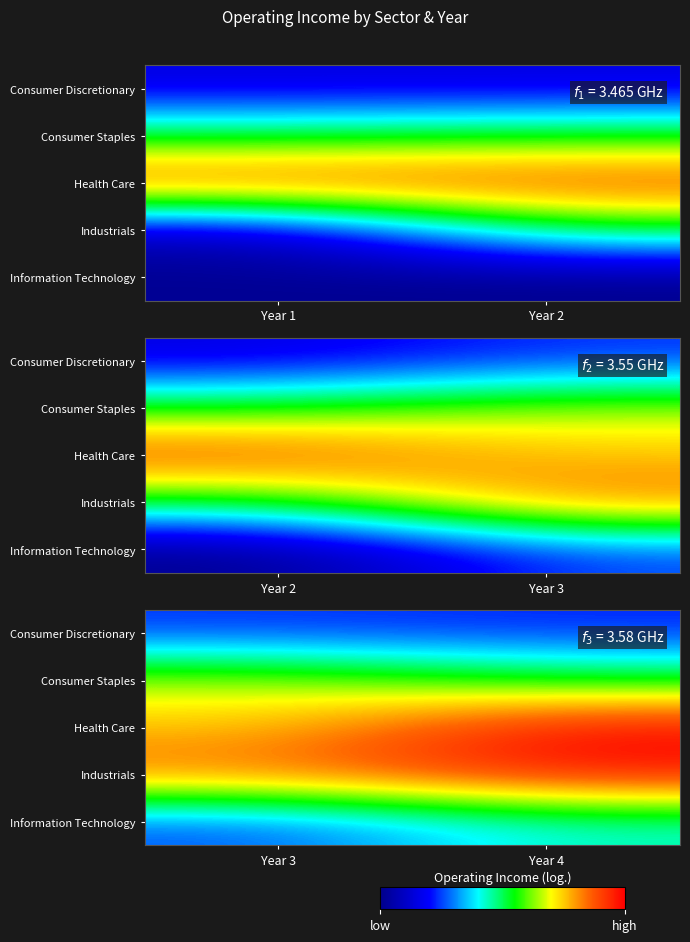

At how many categories does at least one series exceed 22?

2